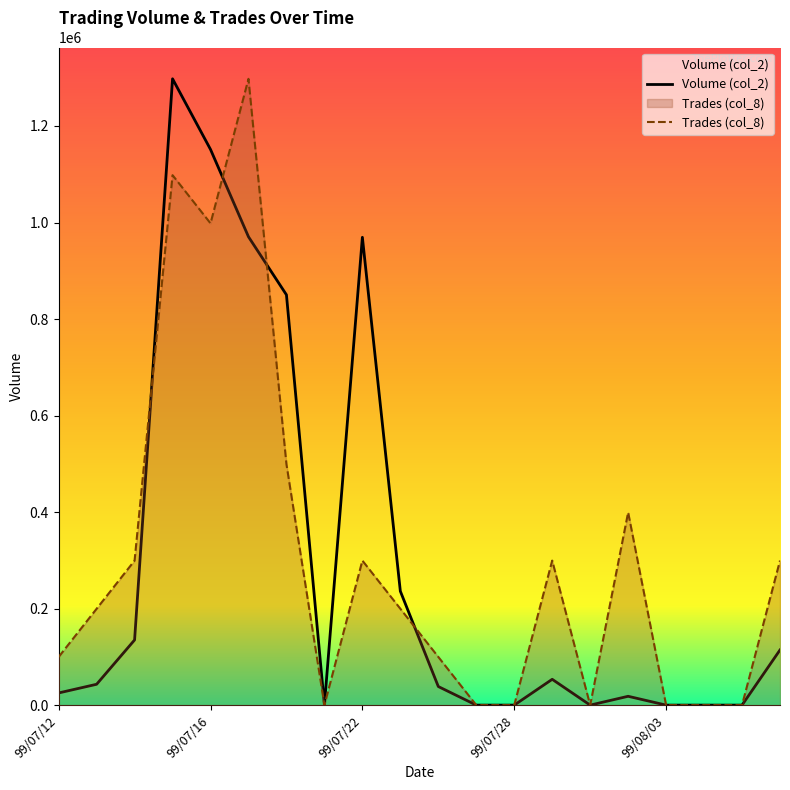

The value of Trades (col_8) at 99/07/14 is 299485.4. True or false?

True